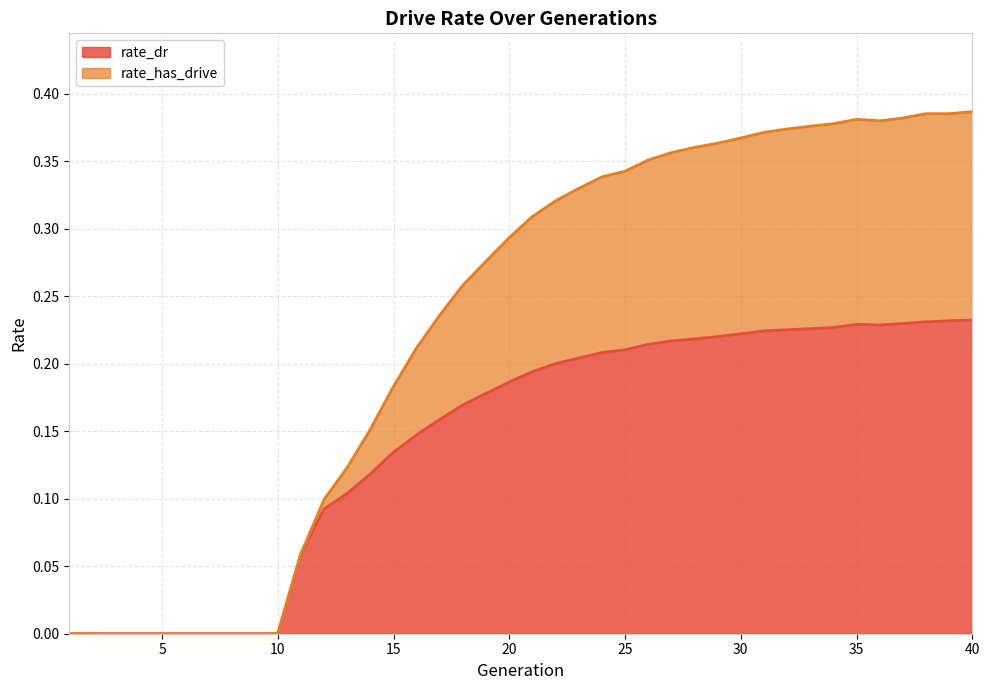

Is the value of rate_dr at 1 greater than the value of rate_has_drive at 20?

No